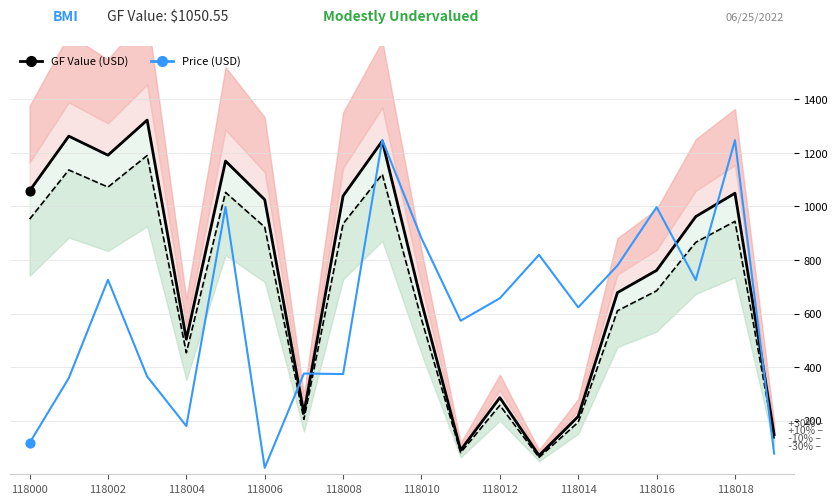

At how many categories does at least one series exceed 1010?

9